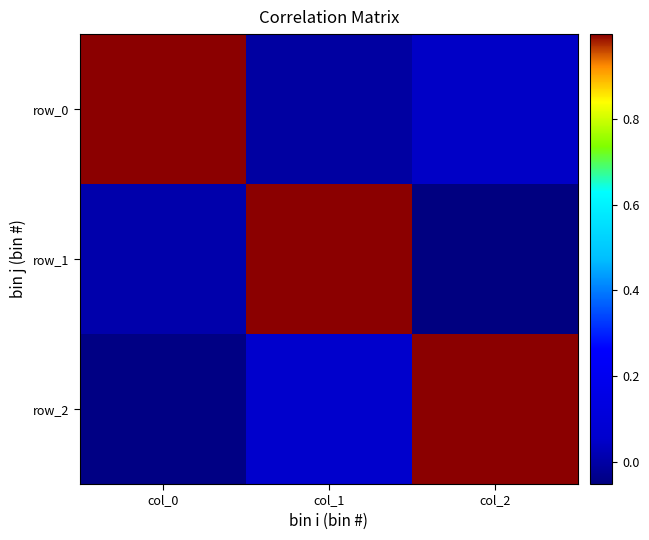

Rank the series at col_0 from lowest to highest value.

row_2, row_1, row_0